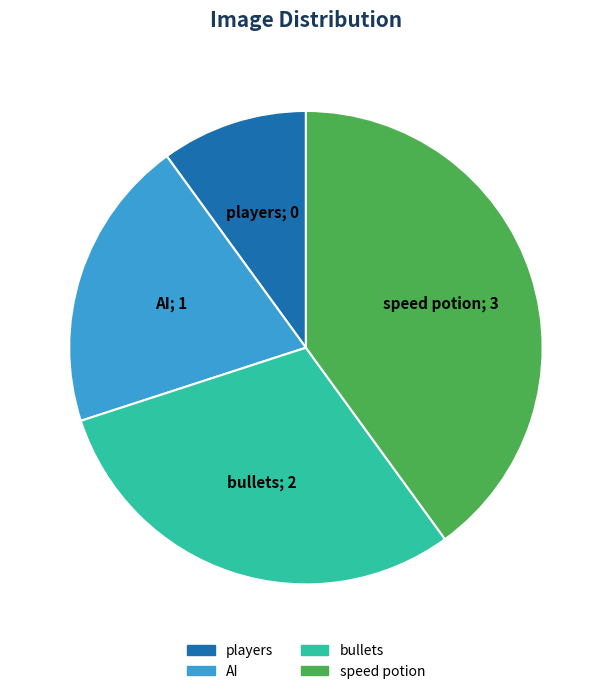

What is the ratio of the value at AI to the value at bullets?

0.7